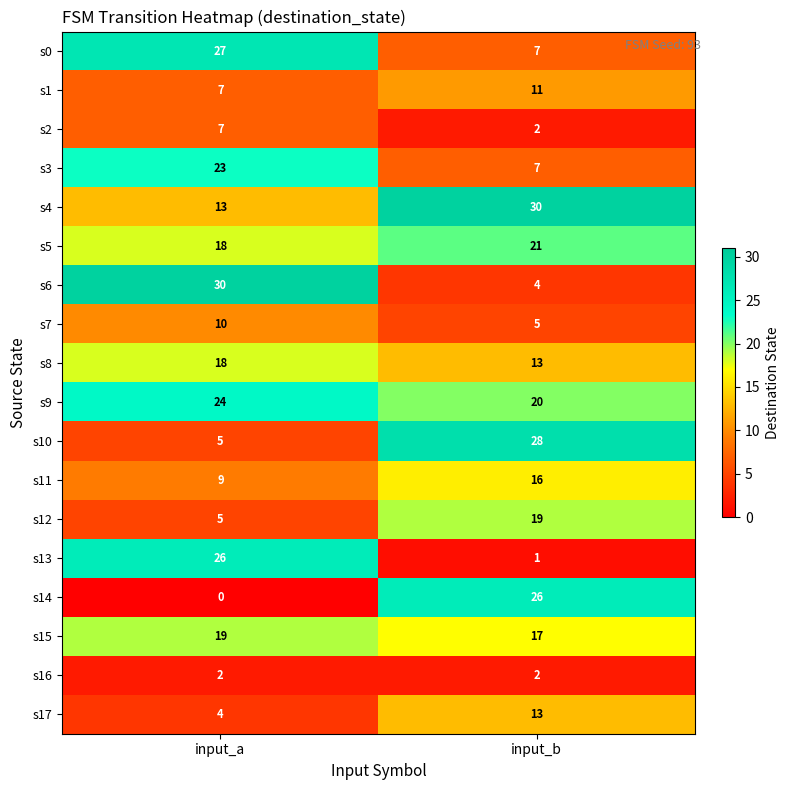

What is the average value of the s9 series?

22